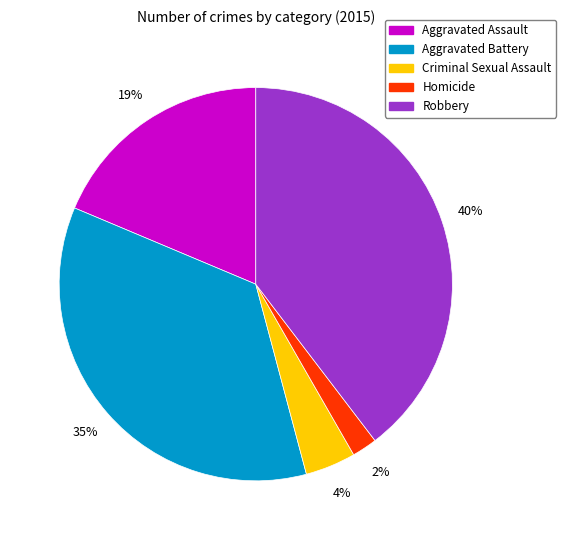

Rank the categories by value from lowest to highest.

Homicide, Criminal Sexual Assault, Aggravated Assault, Aggravated Battery, Robbery